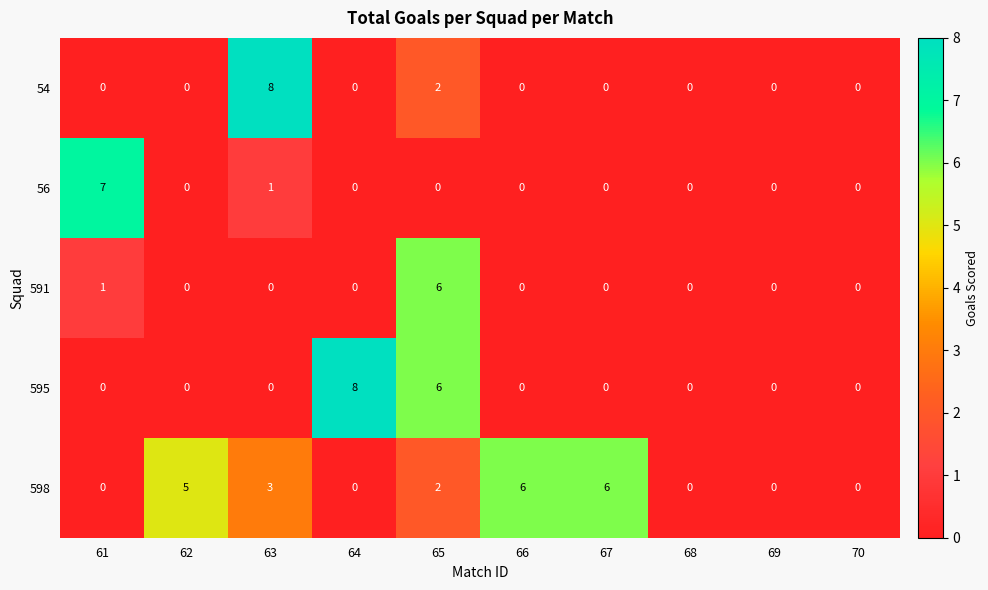

What is the difference between the maximum and second lowest values in the 591 series?

6